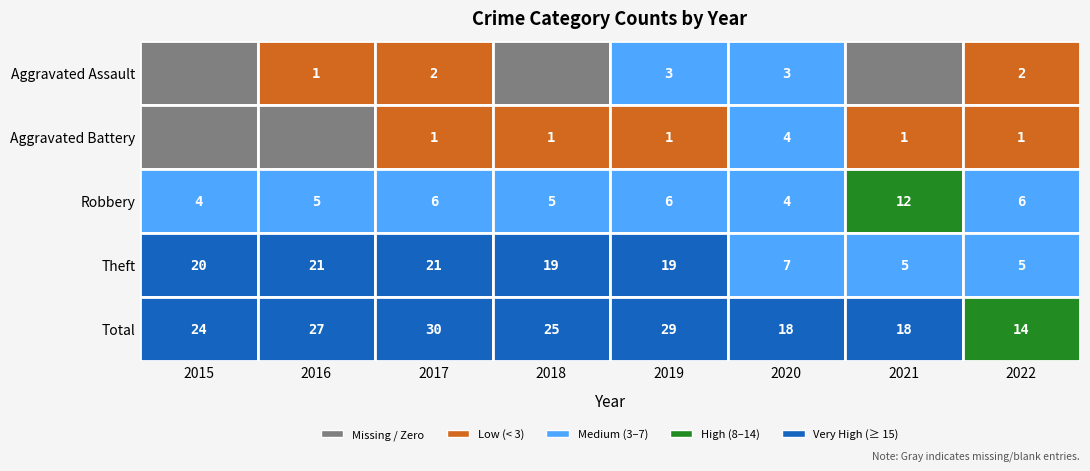

The Robbery series shows 7 at 2018. True or false?

False